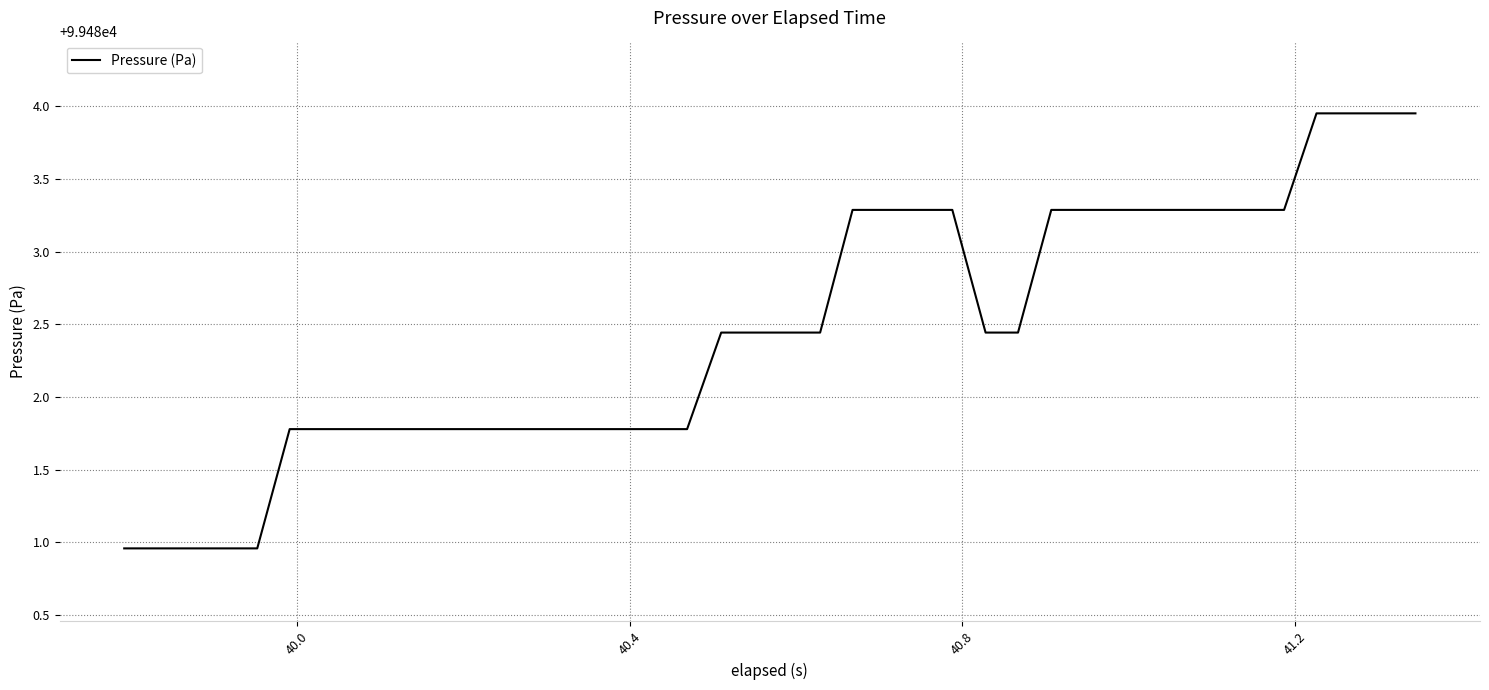

Count the number of categories in the chart.

40